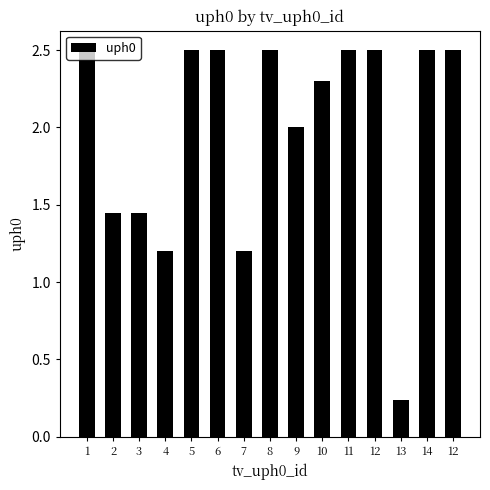

What is the label of the 2nd bar from the right?

14